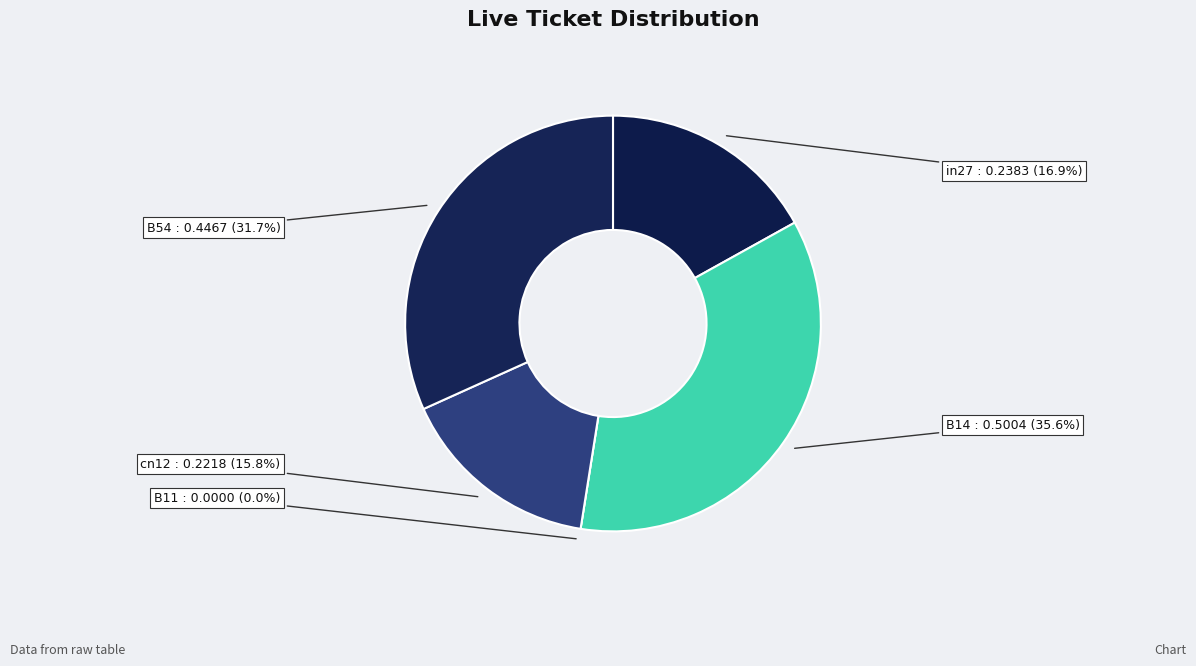

Count the number of slices in the pie.

5